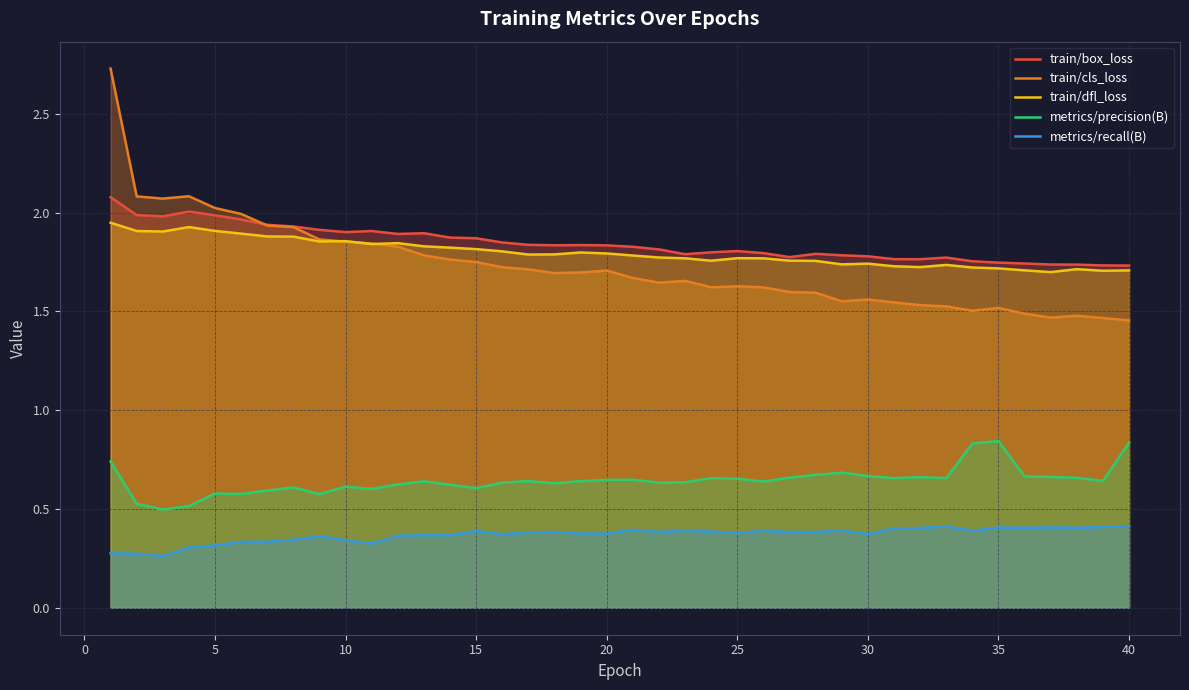

Which series has the widest spread of values?

train/cls_loss